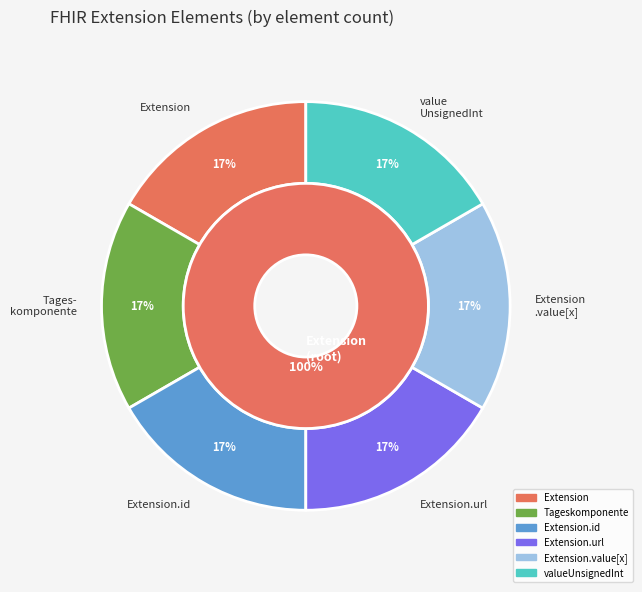

Which category has the biggest portion of the pie?

Extension.url